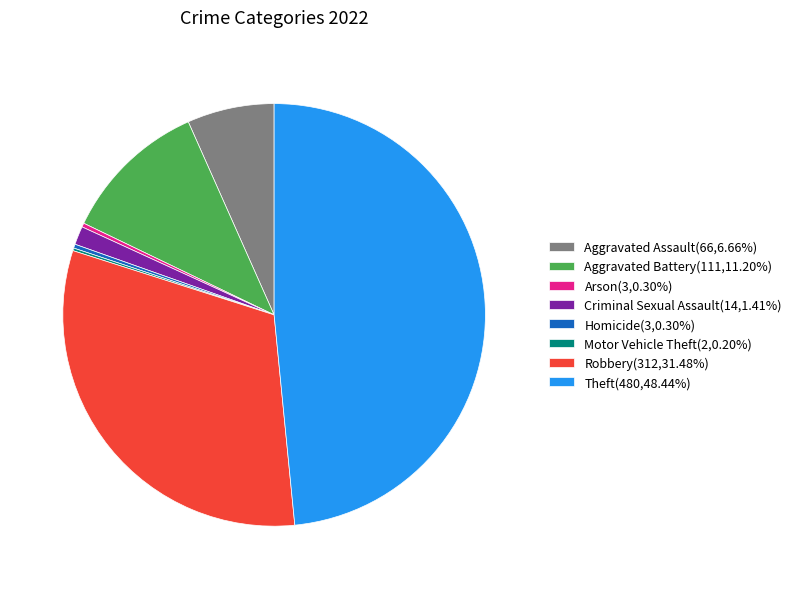

Is the sum of Aggravated Battery(111,11.20%) and Arson(3,0.30%) greater than half?

No